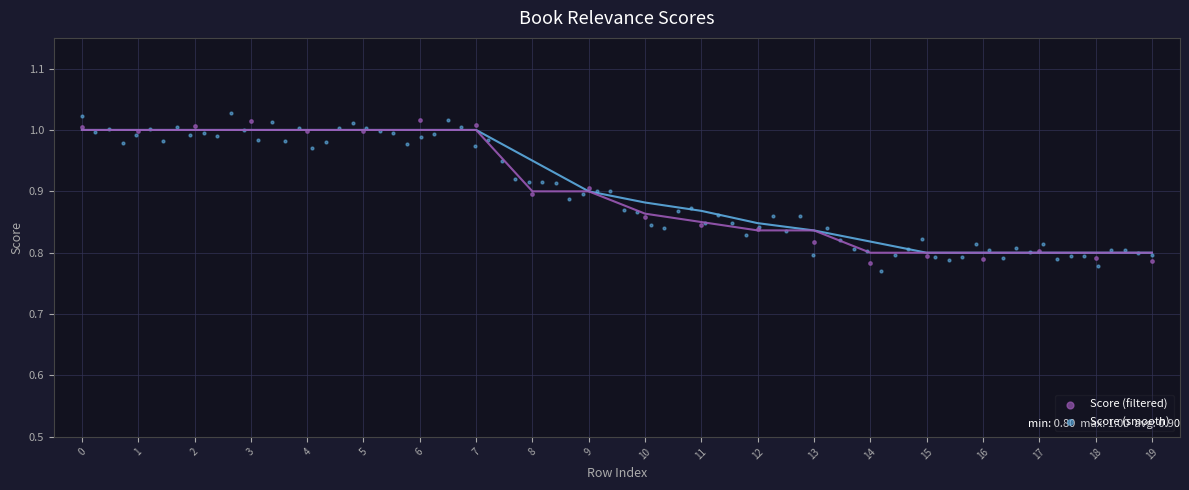

What are all the series names shown in the legend?

Score (filtered), Score (smooth)